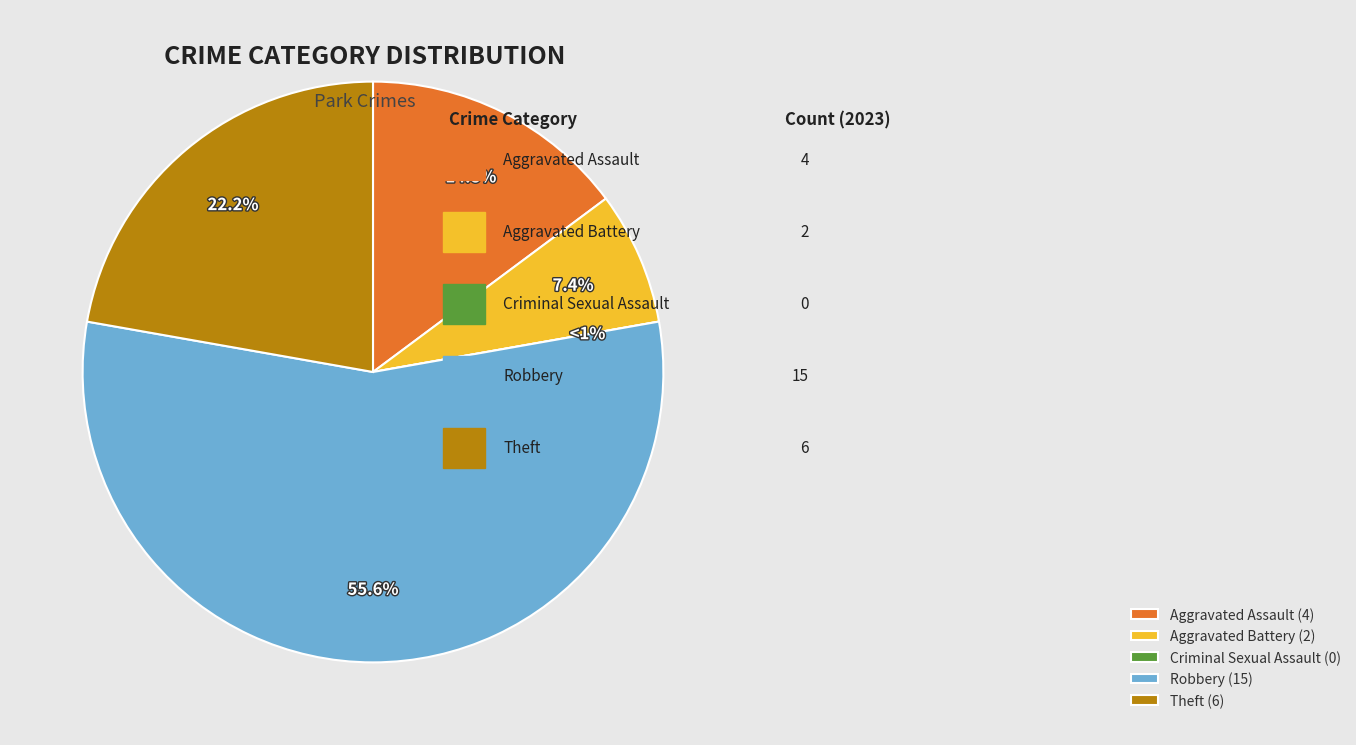

Which category accounts for the majority?

Robbery